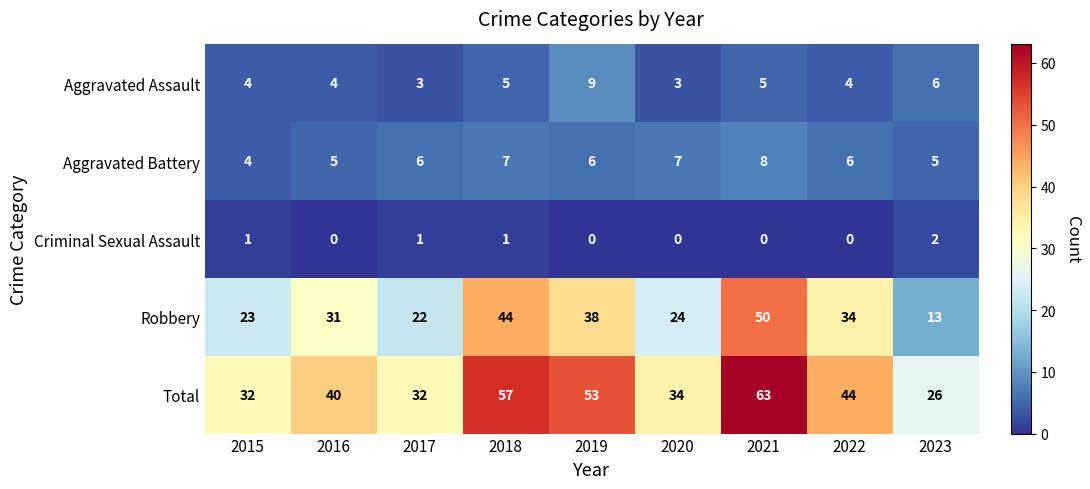

At which label is Robbery closest to 31?

2016